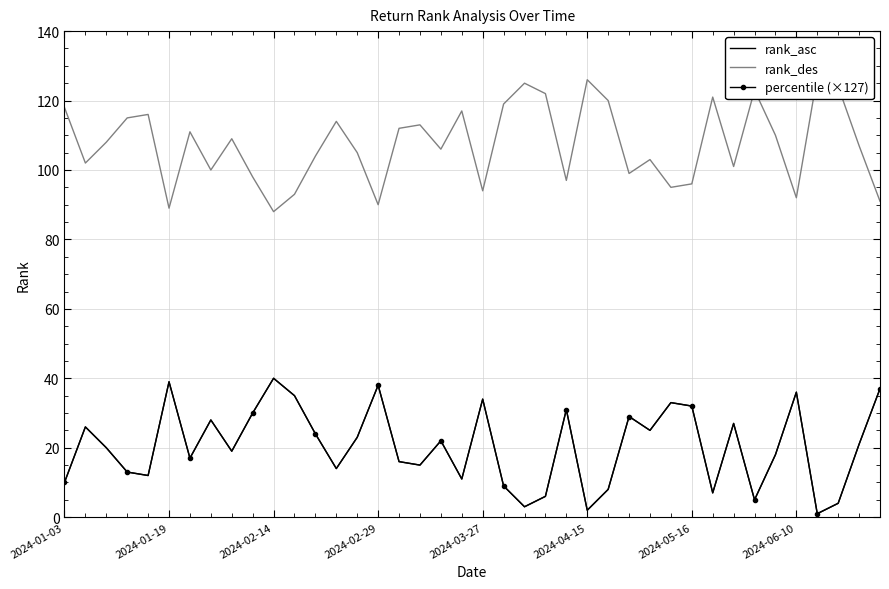

What is the value of the rank_asc point at the 1st from the left?

10.0